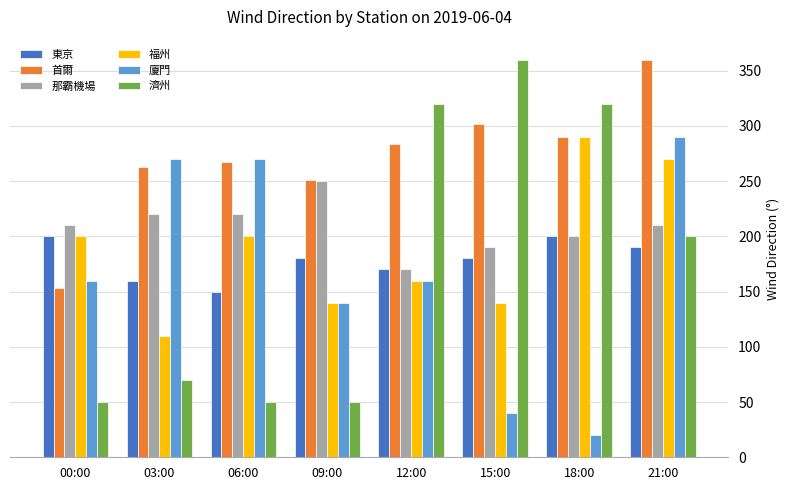

Where does the 濟州 series first go above 200?

12:00